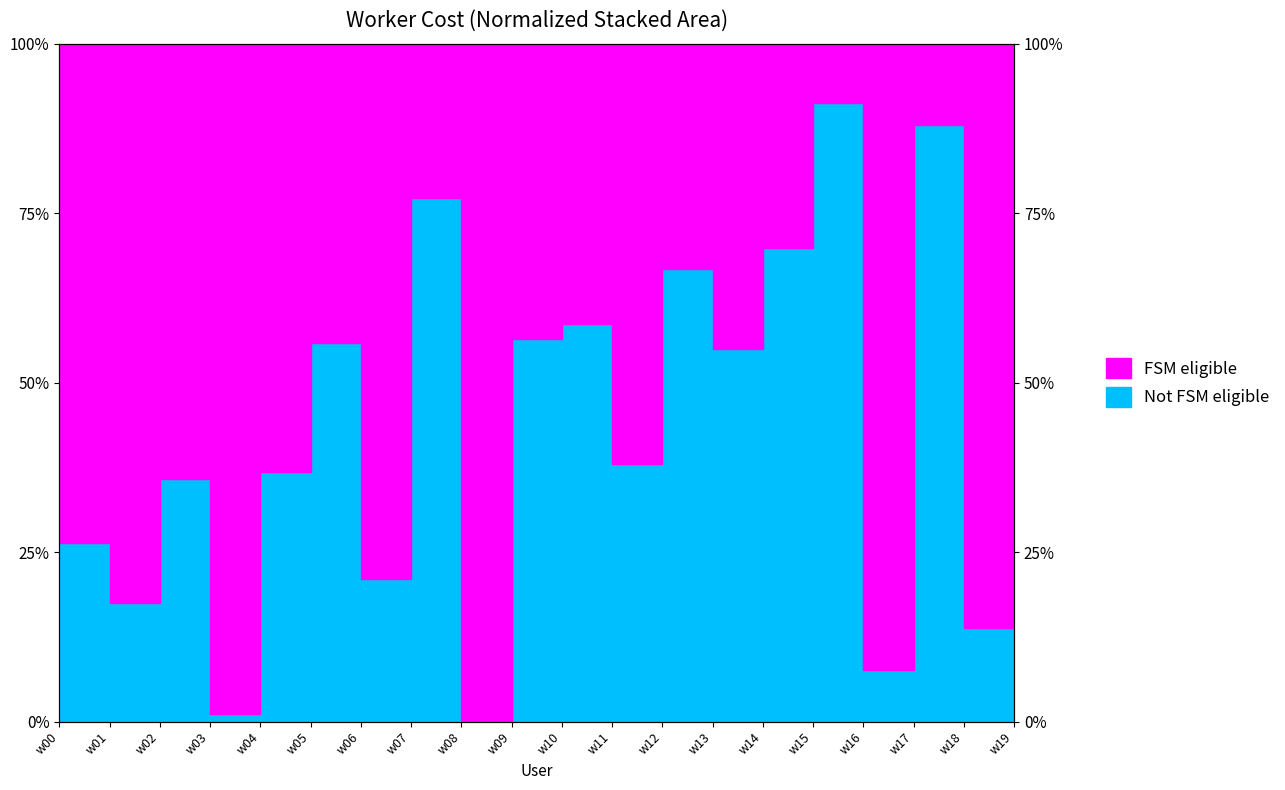

Reading left to right, list all the values displayed in this chart.

26.4	17.4	35.8	1.1	36.9	55.9	21.0	77.2	0.0	56.4	58.7	37.9	66.8	54.9	69.8	91.2	7.7	87.9	13.8	34.2